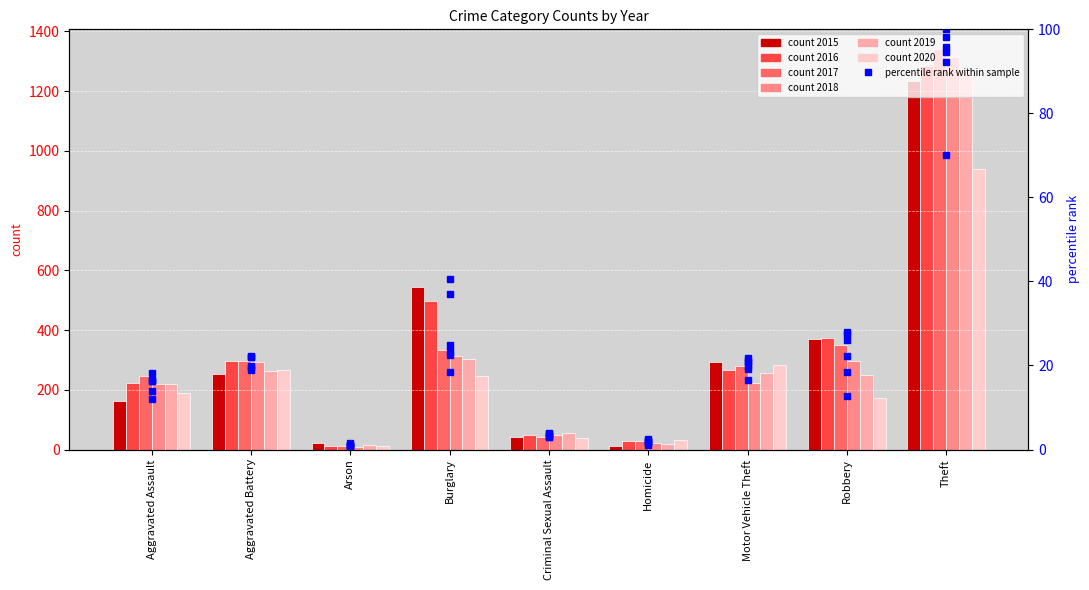

What is the label of the 7th bar from the right?

Arson